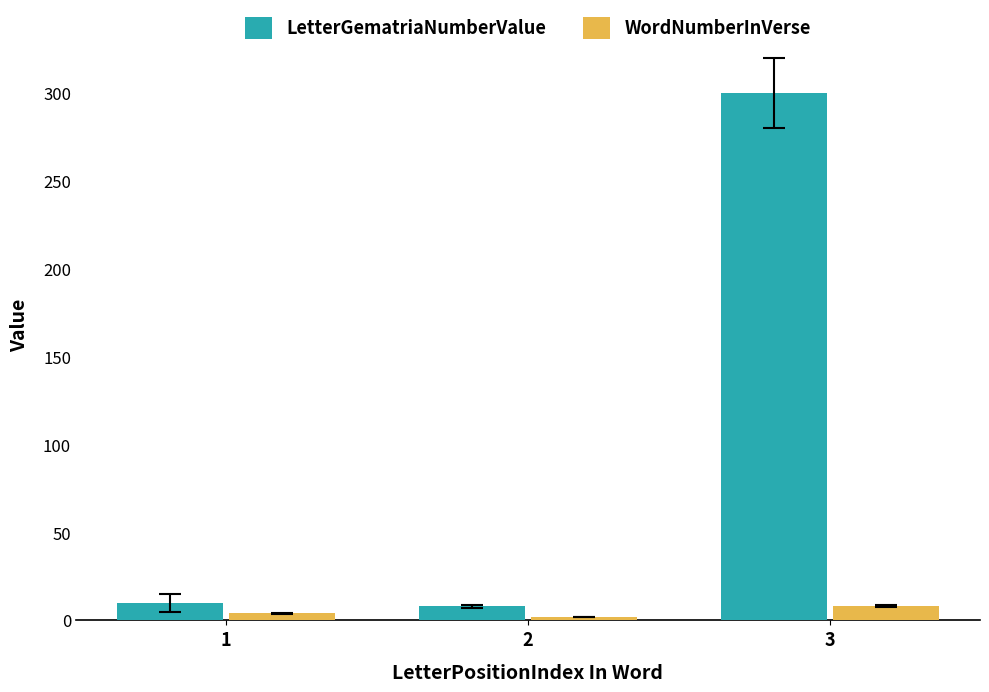

Reading right to left, what are all the values shown in this chart?

LetterGematriaNumberValue: 3=300	2=8	1=10
WordNumberInVerse: 3=8	2=2	1=4